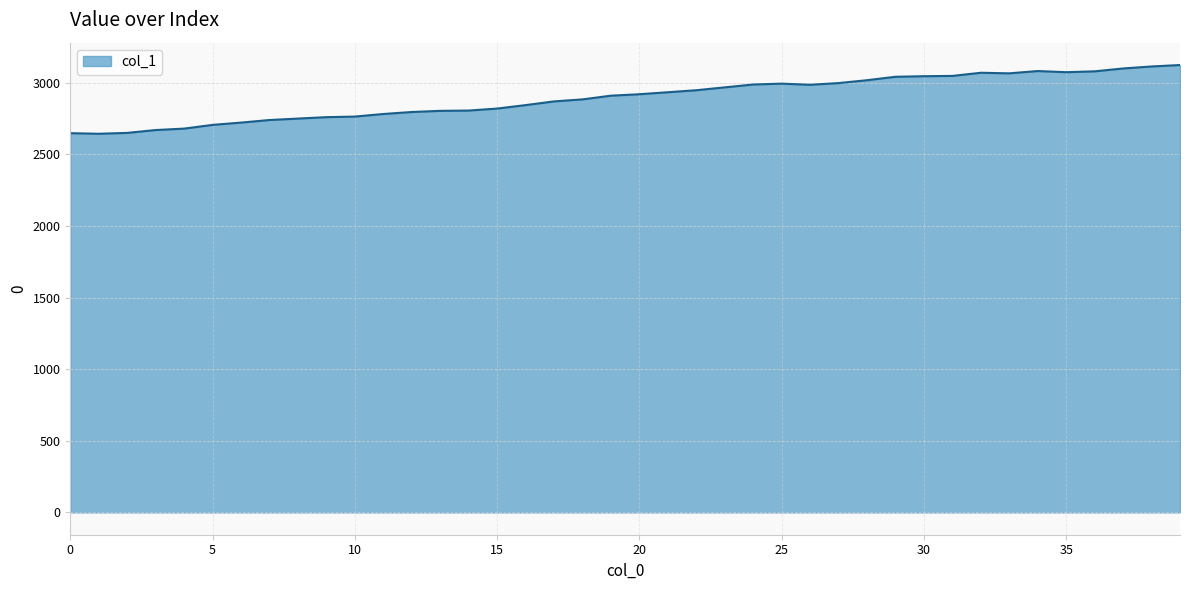

What is the difference between the maximum and minimum values?

480